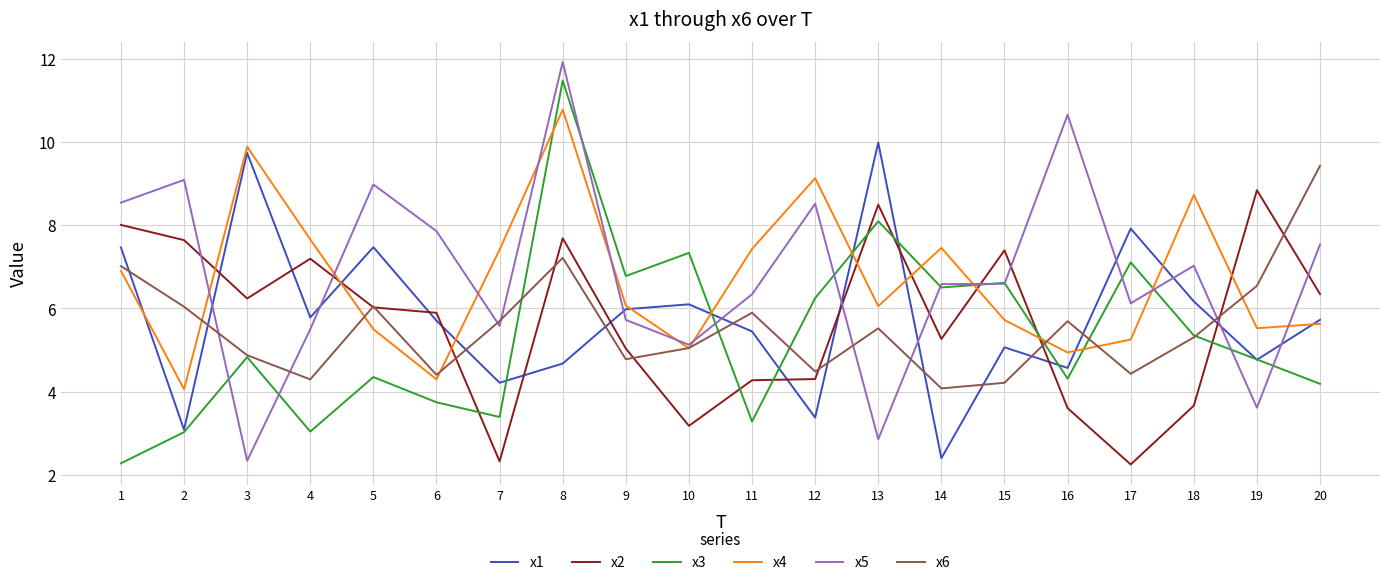

What is the spread (max minus min) of values at 20?

5.2